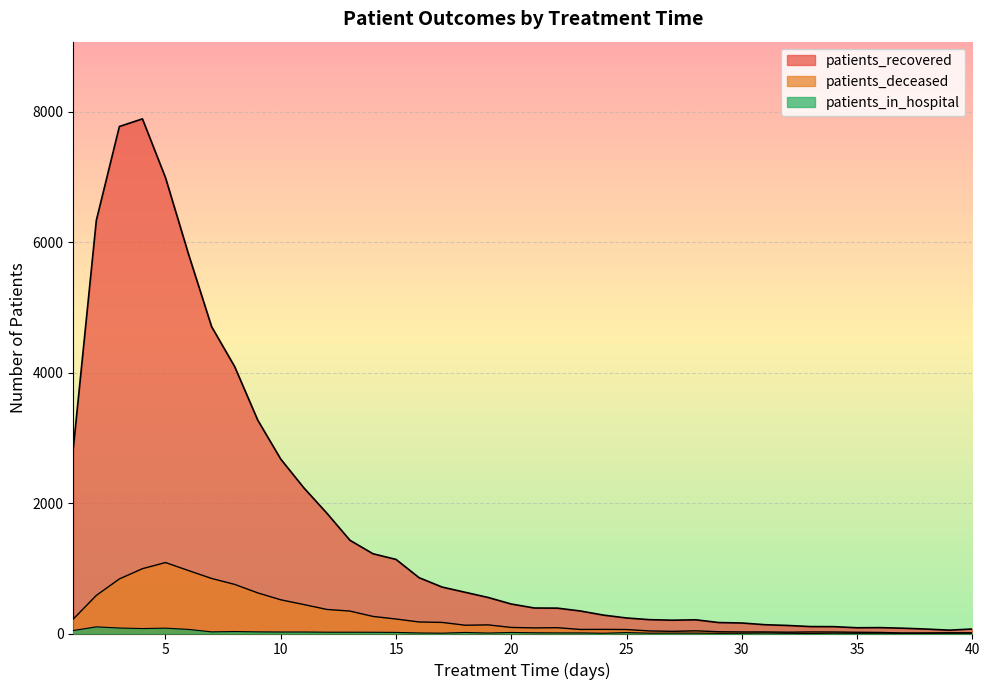

True or false: patients_in_hospital and patients_deceased intersect in this chart.

False